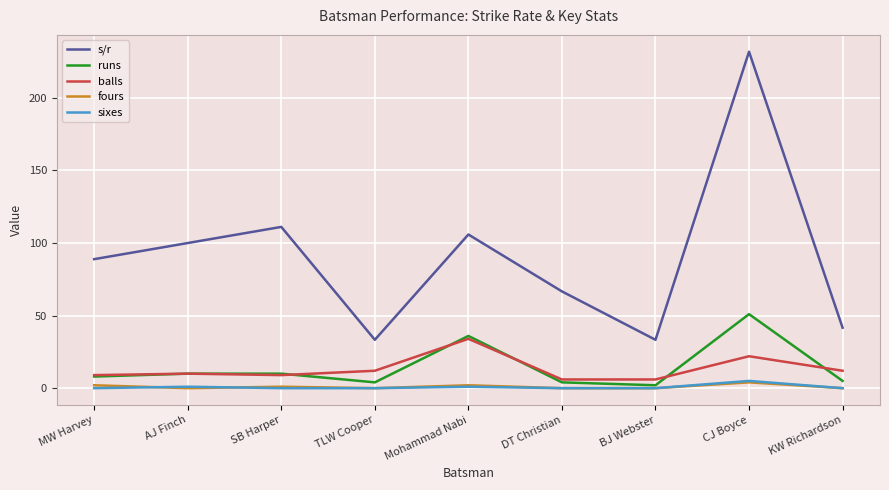

True or false: s/r and runs cross at least once.

False